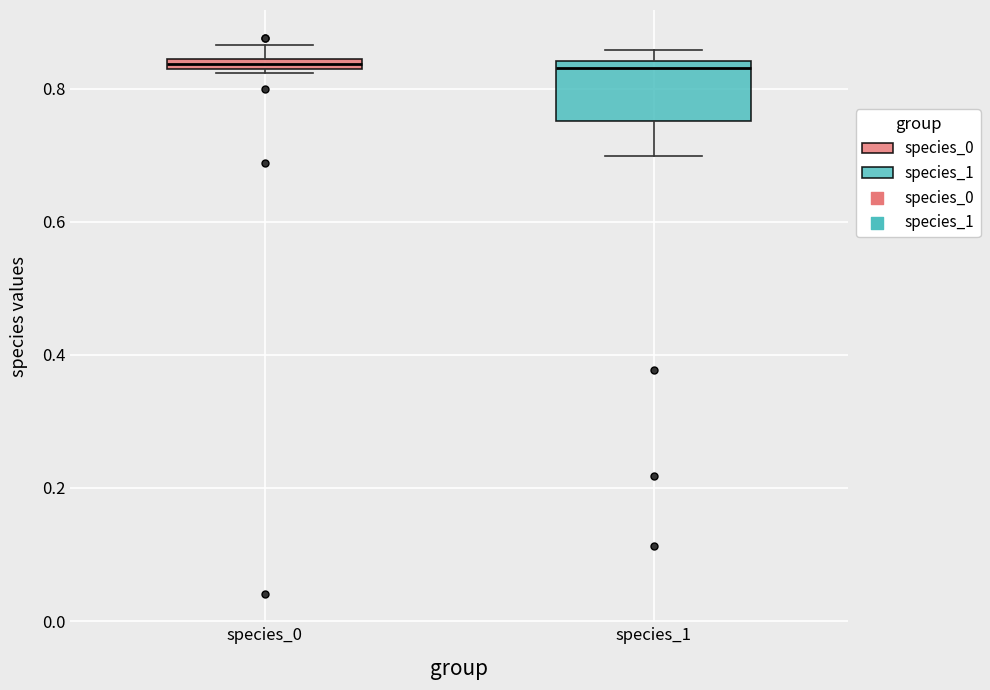

Which box is the tallest, from its lower edge to its upper edge?

species_1